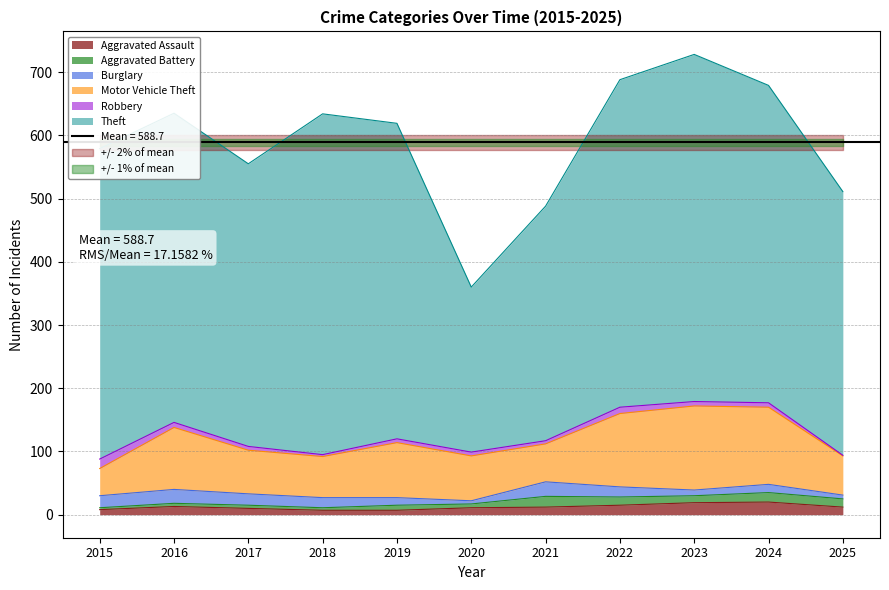

How many lines are shown in the chart?

6